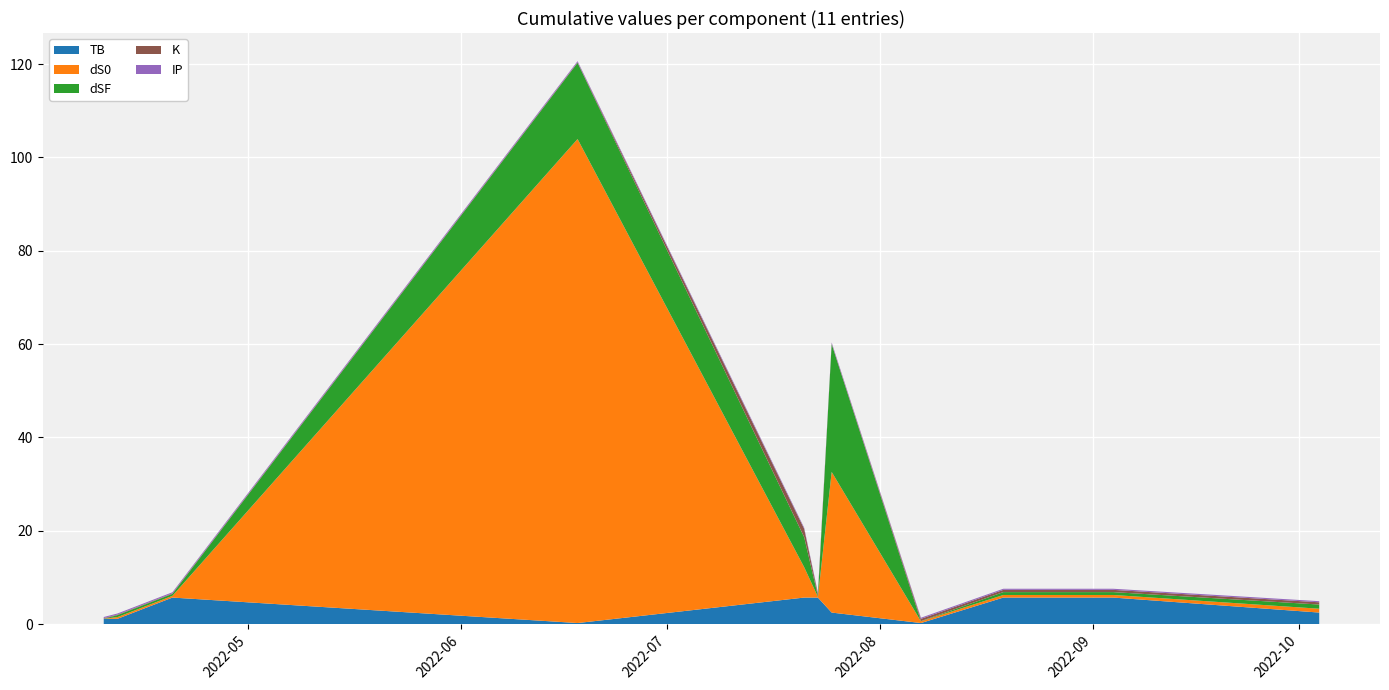

Reading left to right, extract all data points from this chart.

TB: 2022-04-10=1.1	2022-04-12=1.1	2022-04-20=5.7	2022-06-18=0.2	2022-07-21=5.7	2022-07-23=5.7	2022-07-25=2.5	2022-08-07=0.2	2022-08-19=5.7	2022-09-04=5.7	2022-10-04=2.5
dS0: 2022-04-10=0.0	2022-04-12=0.4	2022-04-20=0.4	2022-06-18=103.7	2022-07-21=6.5	2022-07-23=0.2	2022-07-25=30.1	2022-08-07=0.4	2022-08-19=0.6	2022-09-04=0.6	2022-10-04=0.8
dSF: 2022-04-10=0.0	2022-04-12=0.4	2022-04-20=0.4	2022-06-18=16.3	2022-07-21=6.4	2022-07-23=0.2	2022-07-25=27.4	2022-08-07=0.0	2022-08-19=0.6	2022-09-04=0.6	2022-10-04=0.9
K: 2022-04-10=0.1	2022-04-12=0.1	2022-04-20=0.1	2022-06-18=0.1	2022-07-21=1.8	2022-07-23=0.5	2022-07-25=0.1	2022-08-07=0.5	2022-08-19=0.5	2022-09-04=0.5	2022-10-04=0.5
IP: 2022-04-10=0.2	2022-04-12=0.2	2022-04-20=0.2	2022-06-18=0.2	2022-07-21=0.2	2022-07-23=0.2	2022-07-25=0.2	2022-08-07=0.2	2022-08-19=0.2	2022-09-04=0.2	2022-10-04=0.2